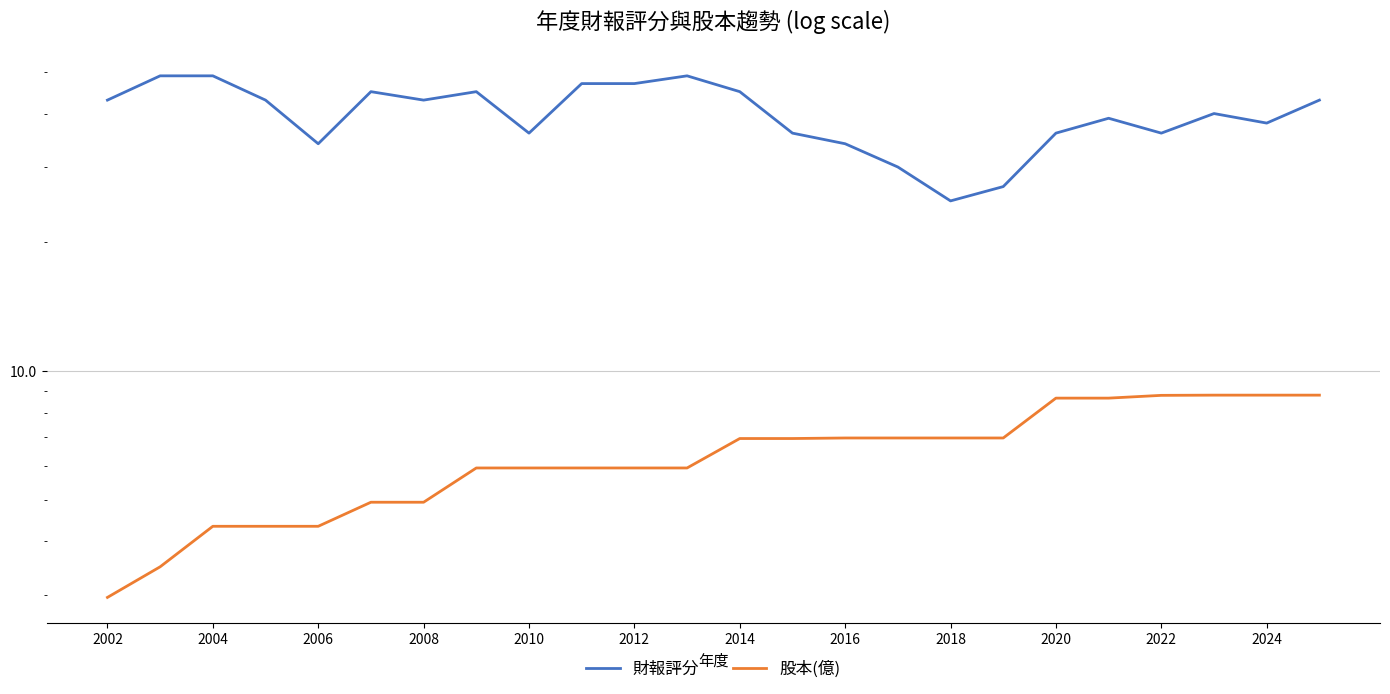

What is the value of the 財報評分 point at the 12th from the left?

49.0